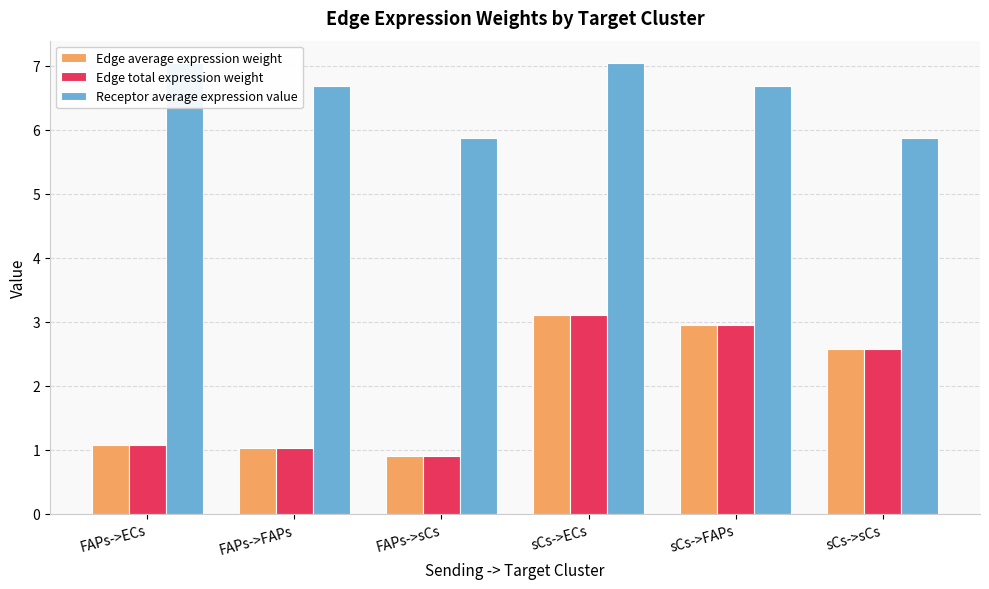

What is the difference between the maximum and minimum values in the Edge average expression weight series?

2.2